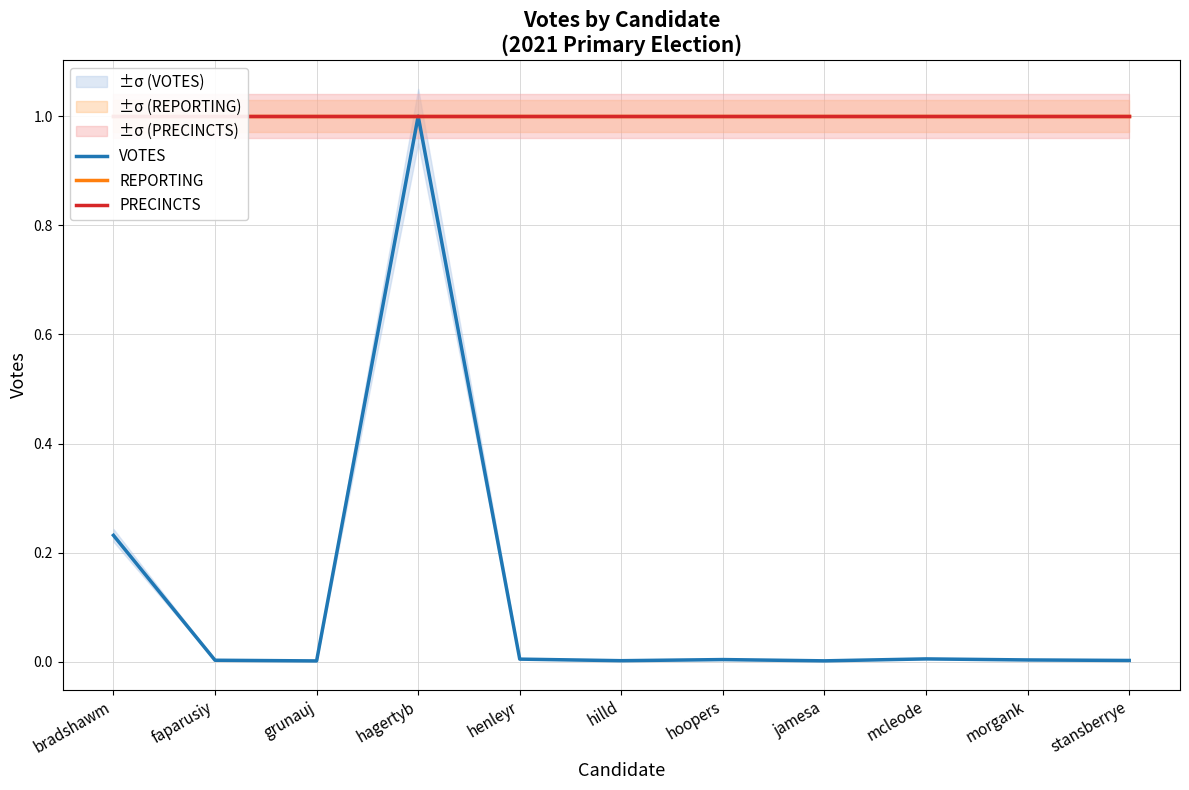

What are all the series names shown in the legend?

VOTES, REPORTING, PRECINCTS